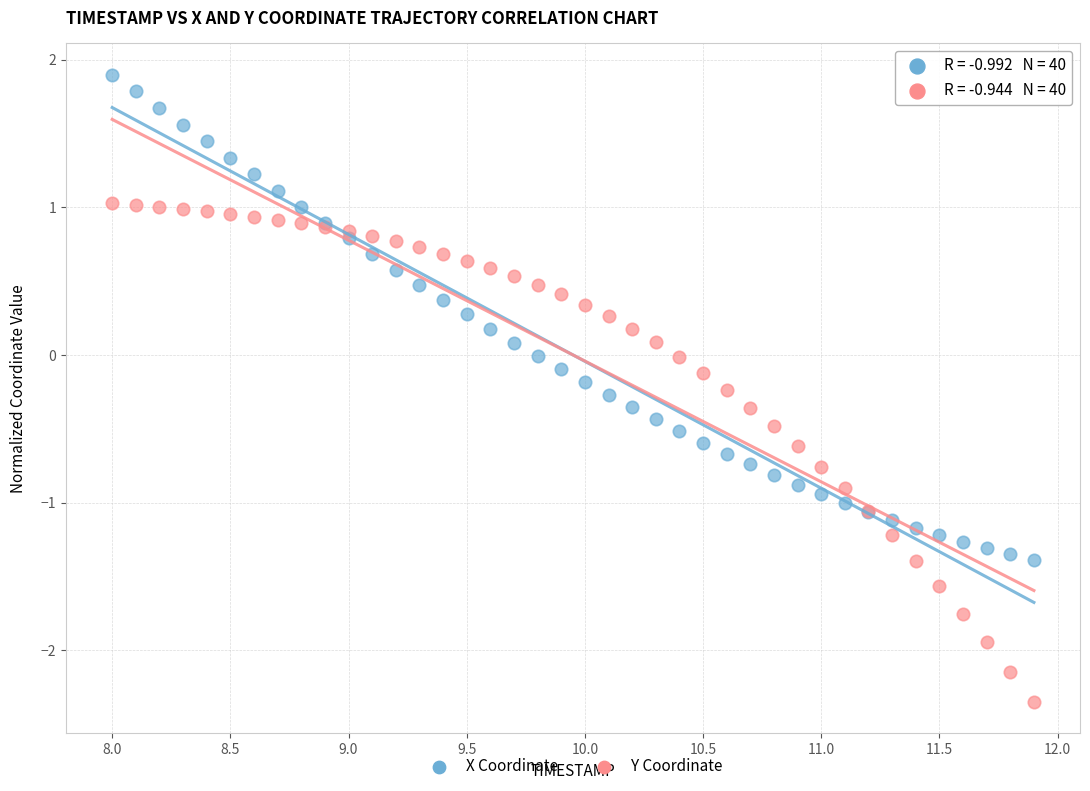

Which series reaches the minimum Y coordinate?

Y Coordinate